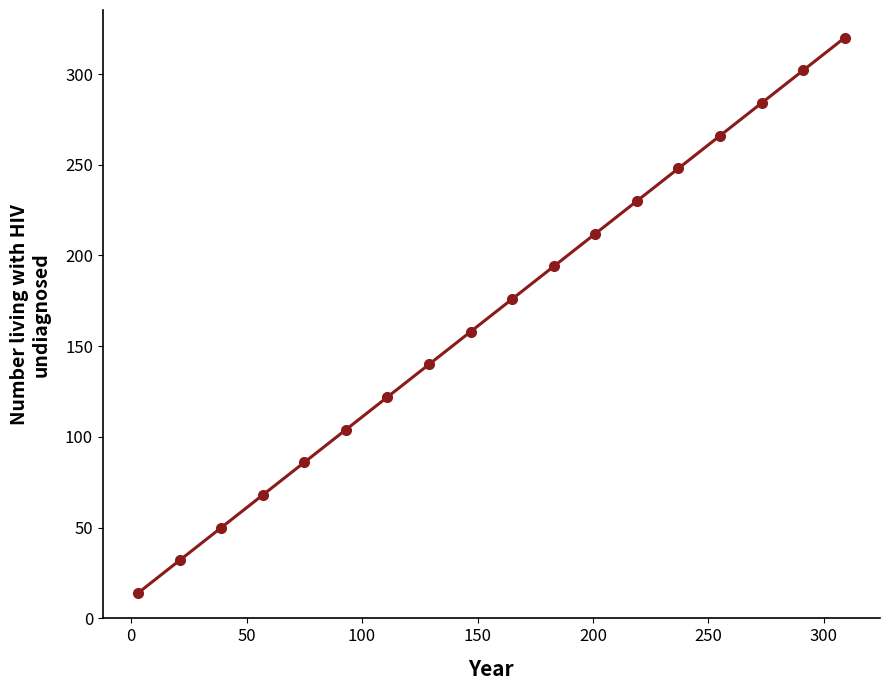

Reading left to right, extract all data points from this chart.

14	32	50	68	86	104	122	140	158	176	194	212	230	248	266	284	302	320